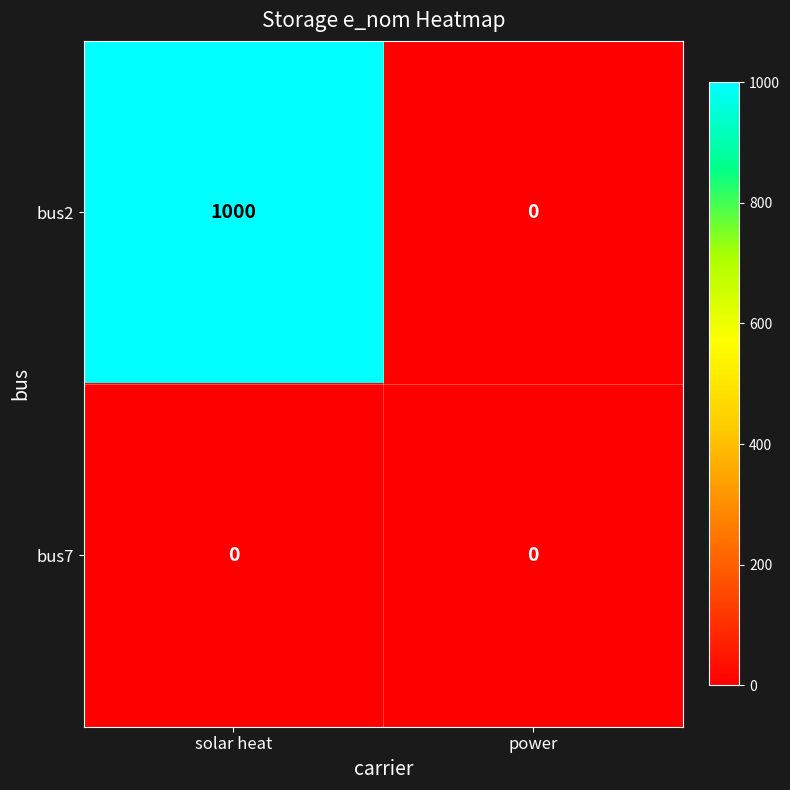

At which category is the sum across all series the highest?

solar heat